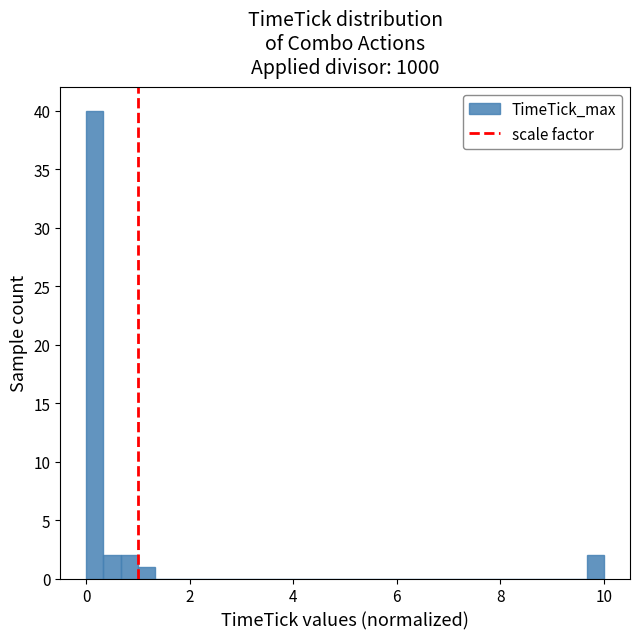

Around what value on the x-axis is the tallest bar? Give the approximate position of its centre, as read against the axis.

0.2